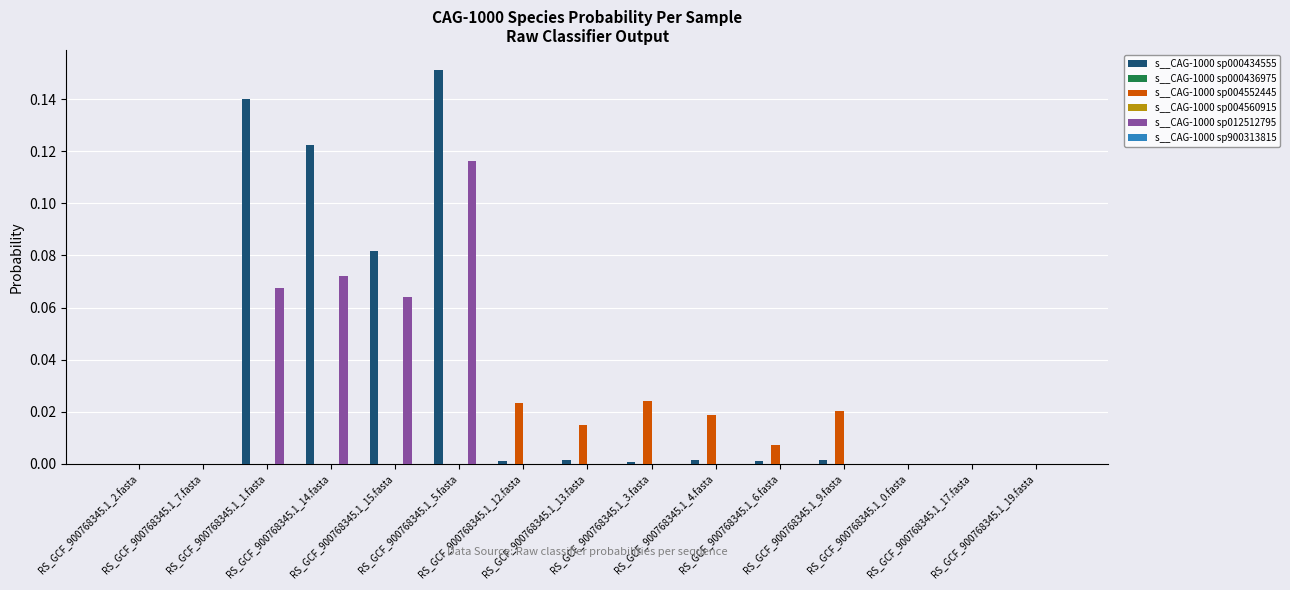

At which category is the sum across all series the highest?

RS_GCF_900768345.1_5.fasta